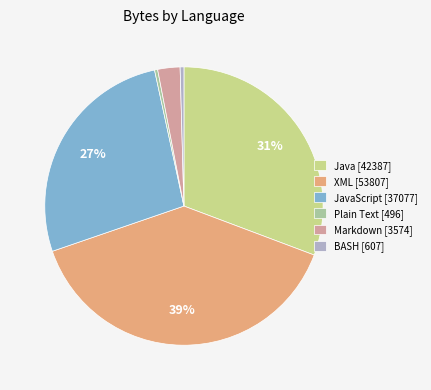

What is the largest slice in the pie chart?

XML [53807]